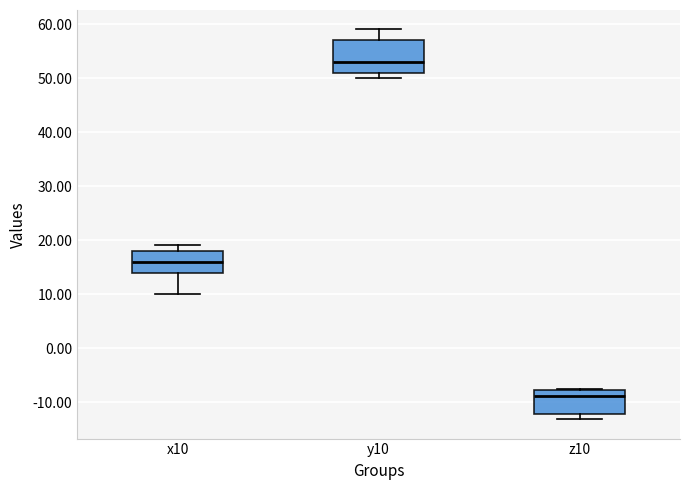

Which box is the tallest, from its lower edge to its upper edge?

y10